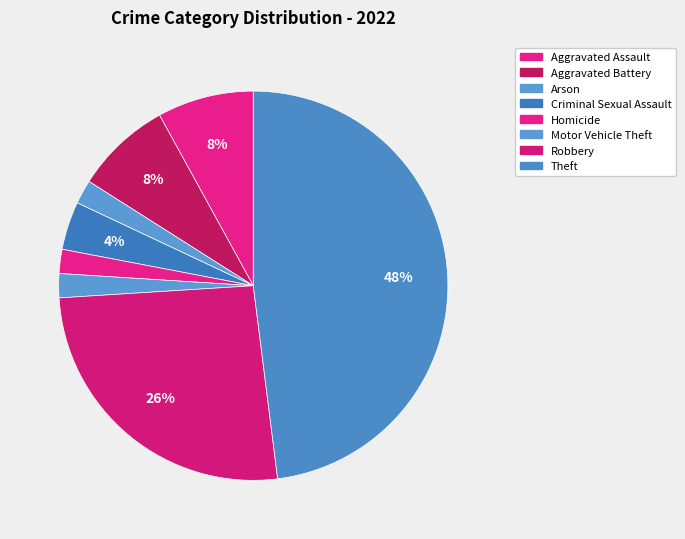

Is it true that Theft is 37% of the pie?

False